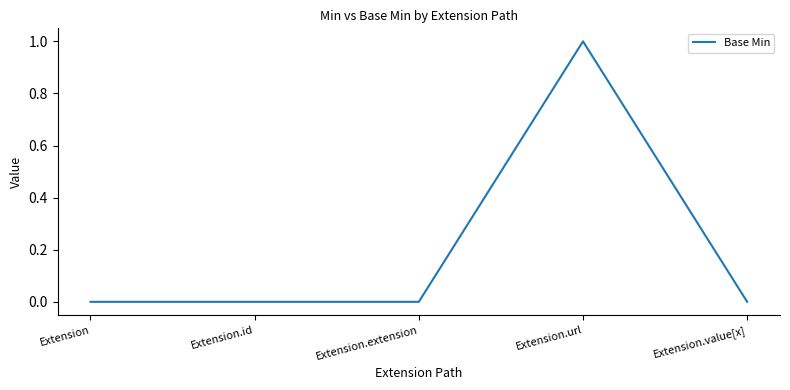

How many lines are shown in the chart?

1